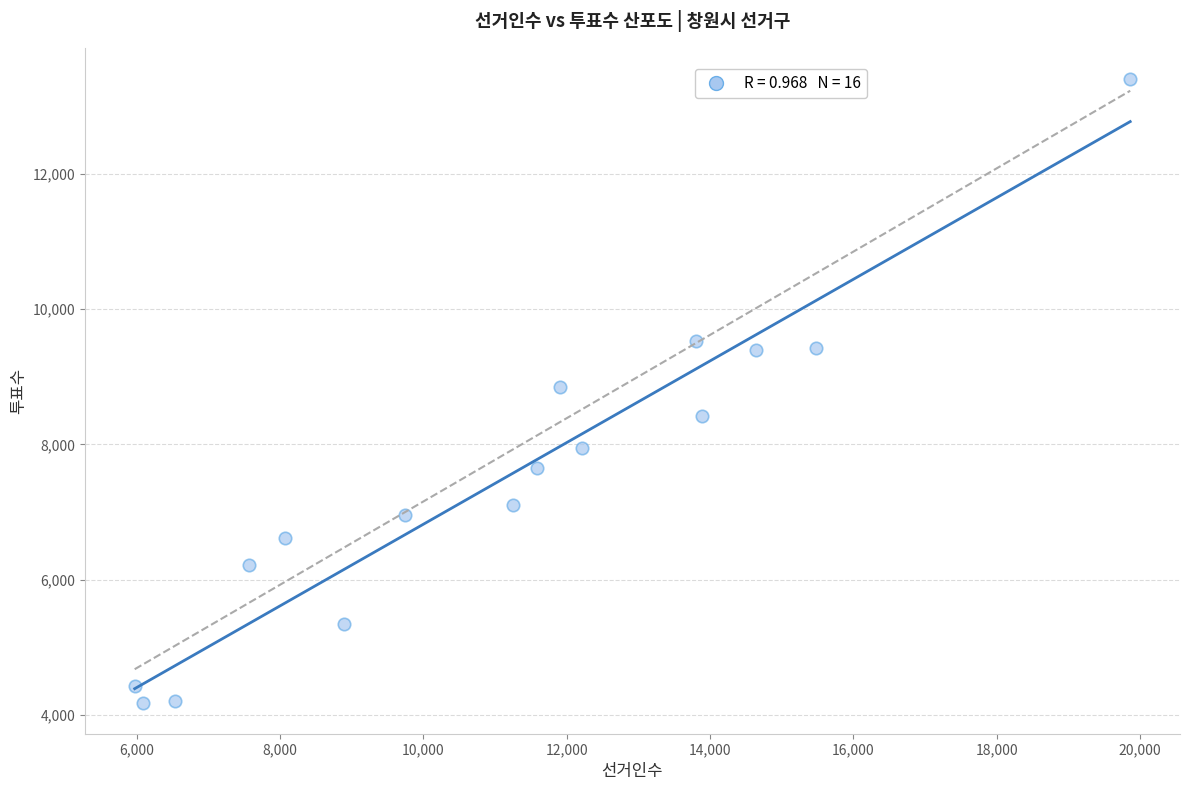

What is the range of X values (max minus min)?

13892